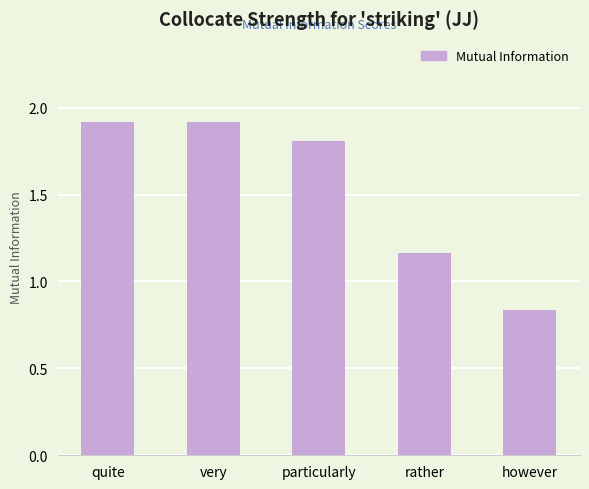

At which label does the data first exceed 1?

quite